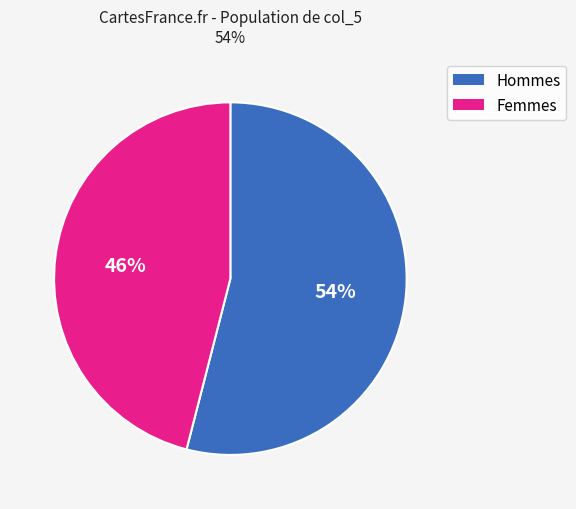

Is it true that Femmes is 36% of the pie?

False